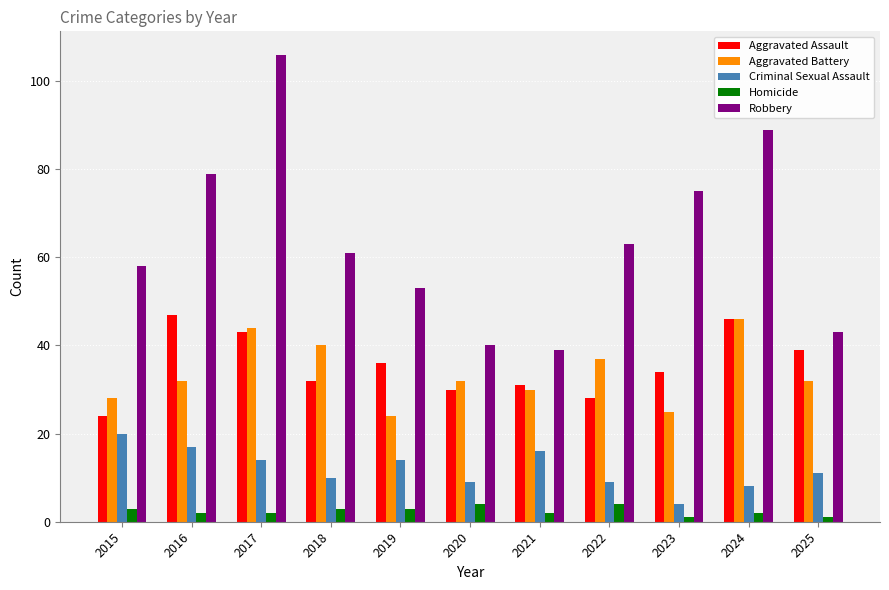

What is the approximate value of Homicide at 2018?

3